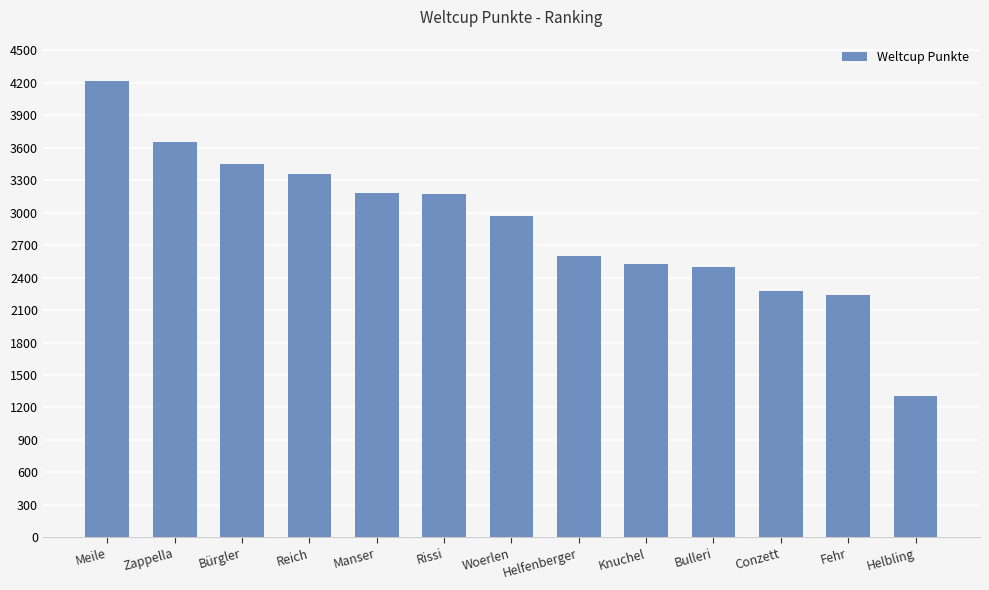

What is the ratio of the value at Rissi to the value at Reich?

0.9